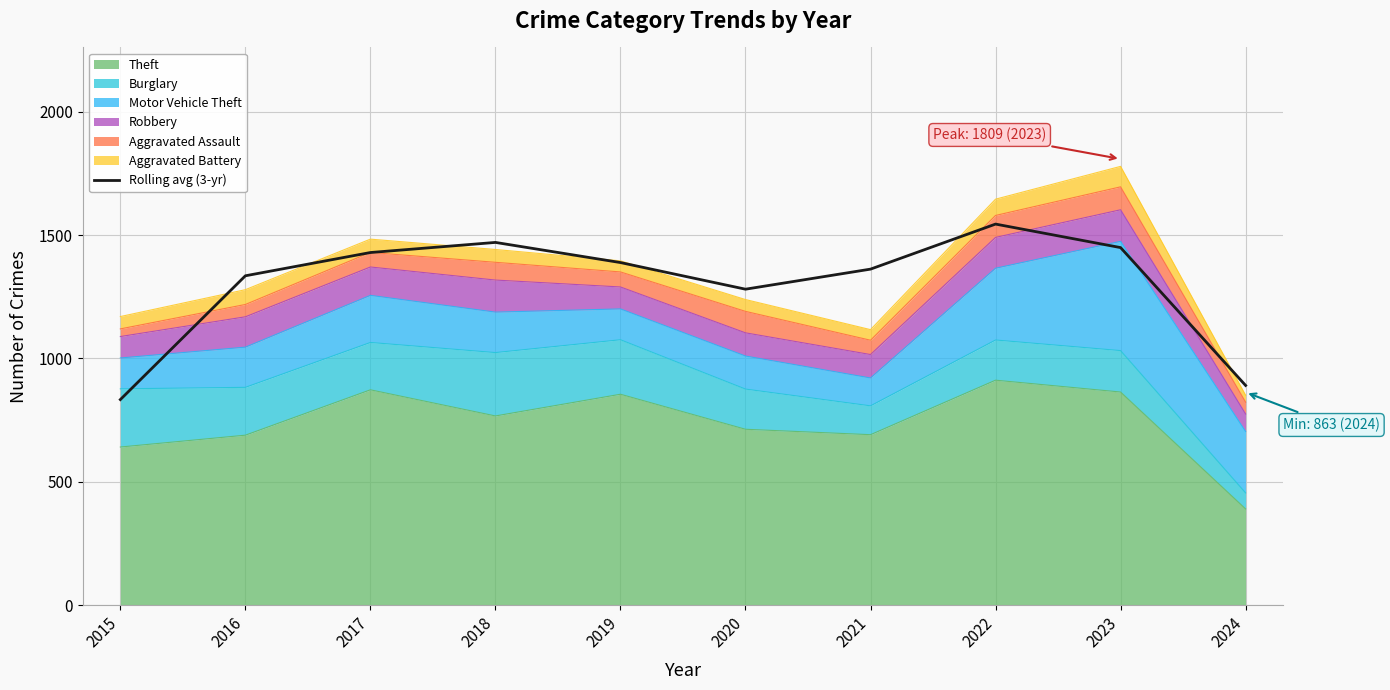

Between 2015 and 2018, which is larger?

2018